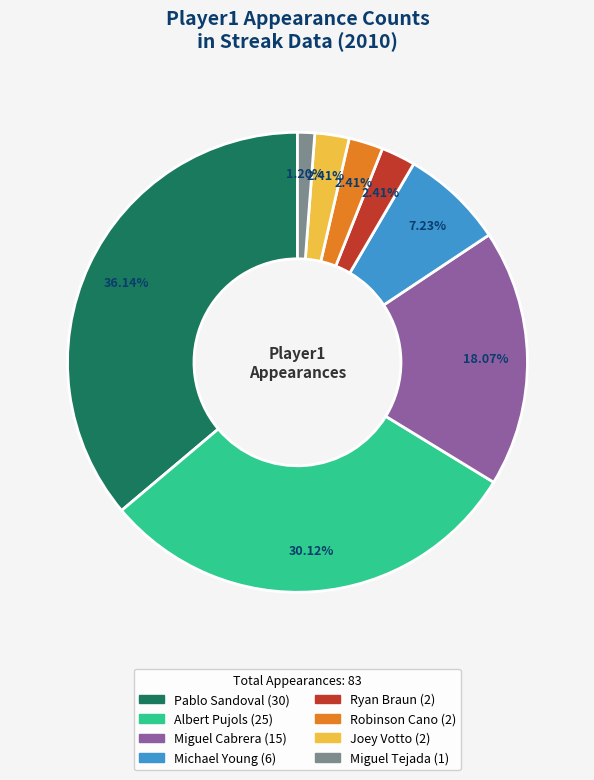

How many segments does this pie chart have?

8